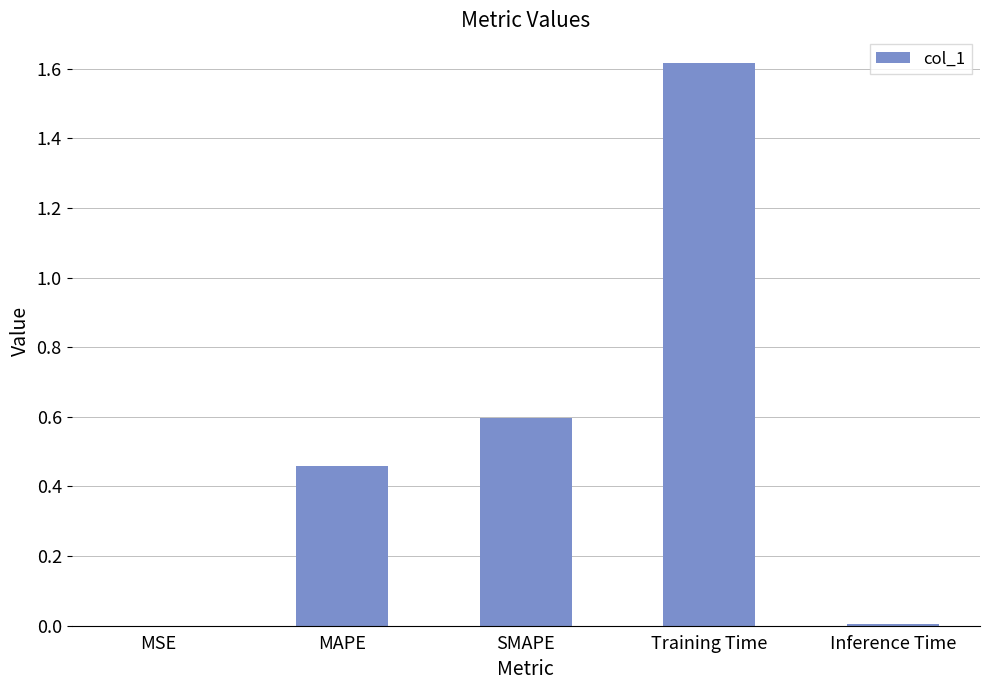

Are the bars grouped side by side (vs. stacked)?

No